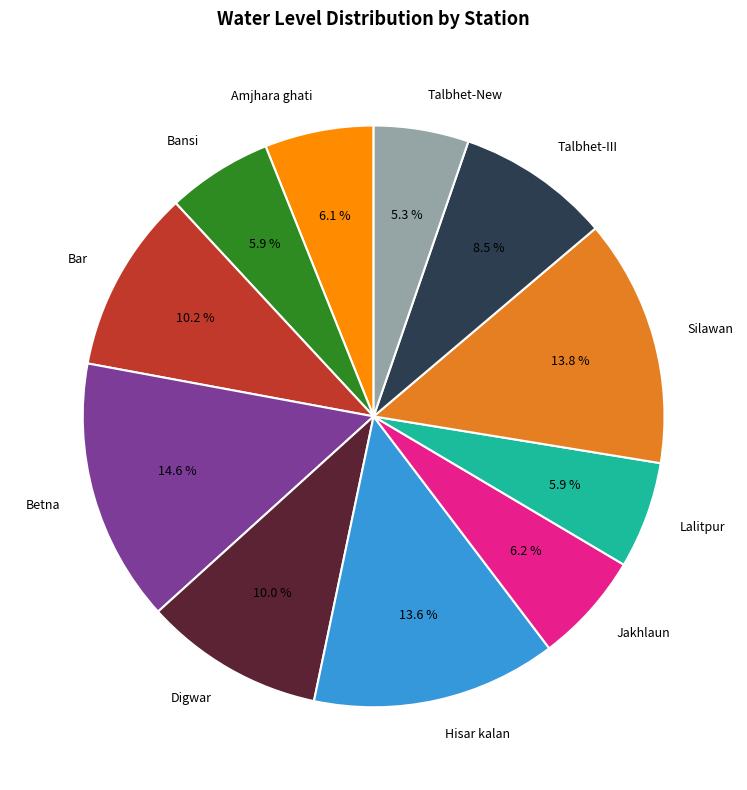

Does Betna account for over 50% of the chart?

No